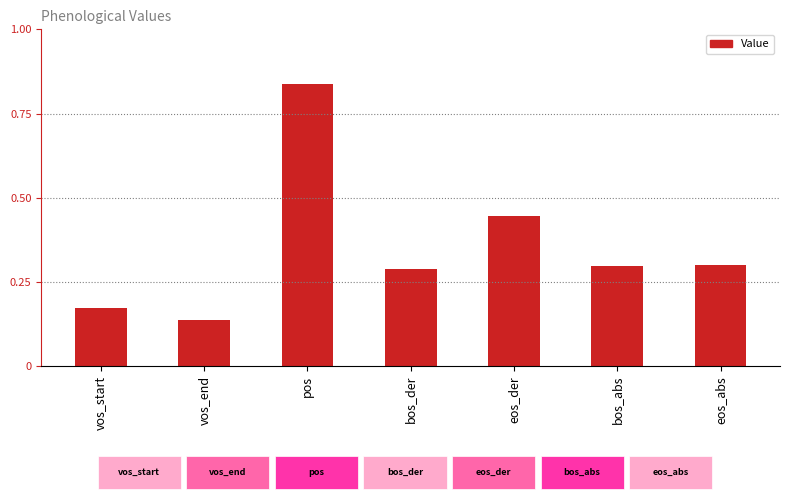

Between vos_end and pos, which is larger?

pos